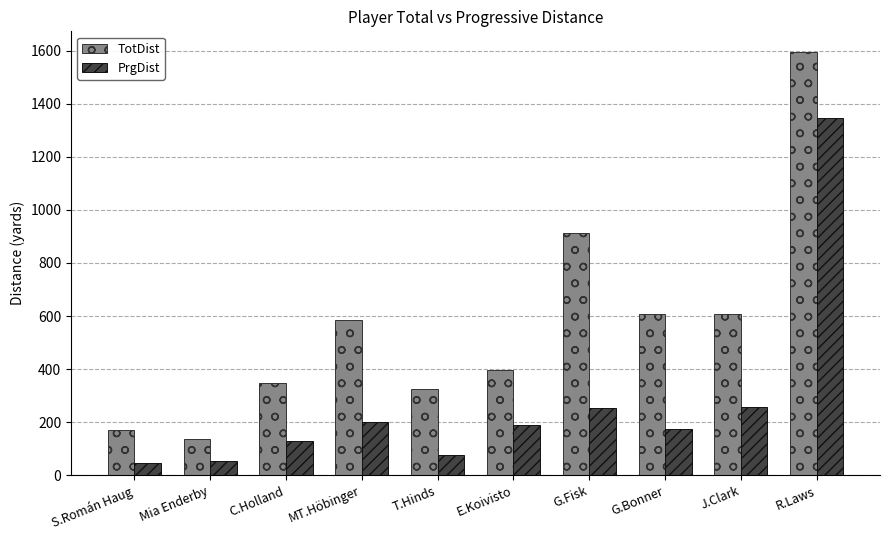

At R.Laws, list the series in order from largest to smallest.

TotDist, PrgDist